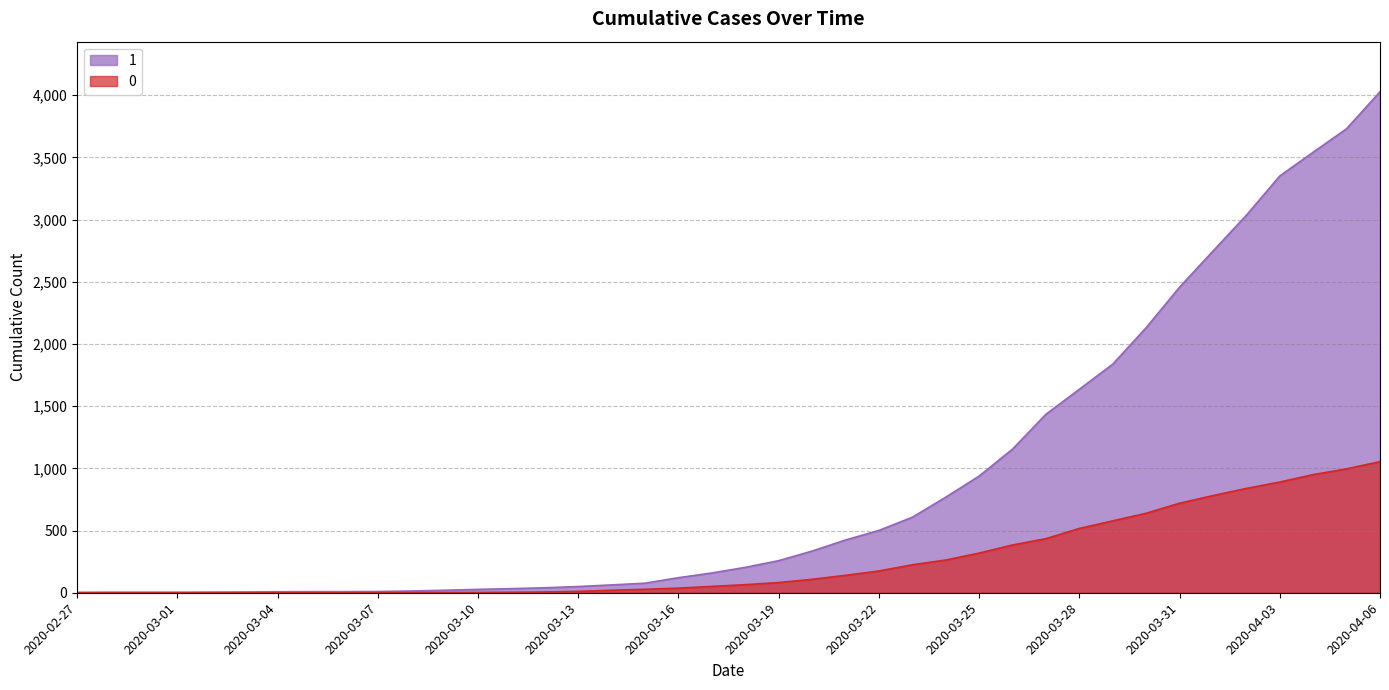

How many values in the 0 series exceed 65?

19